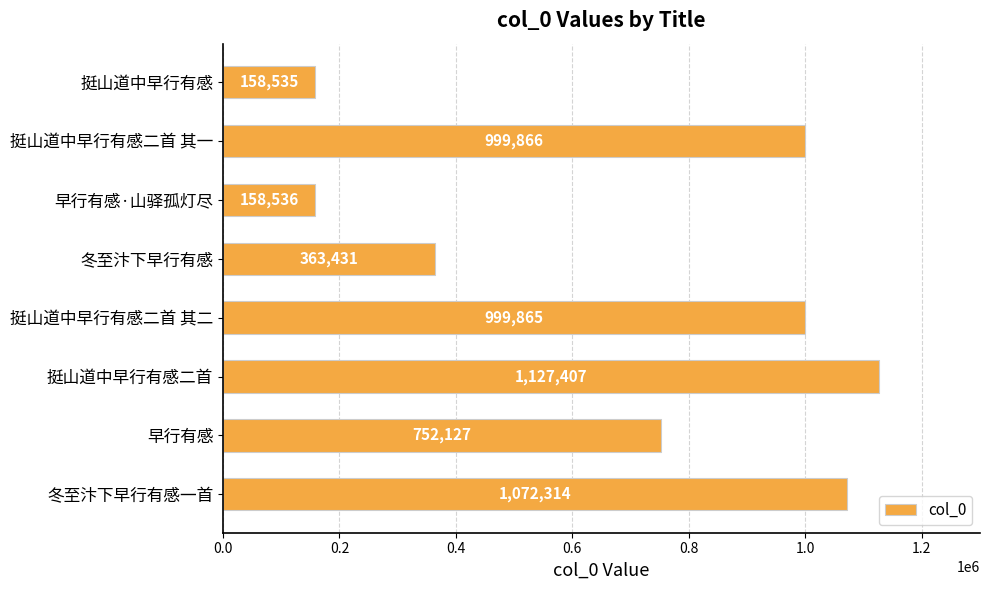

At which label is the value closest to 642971?

早行有感